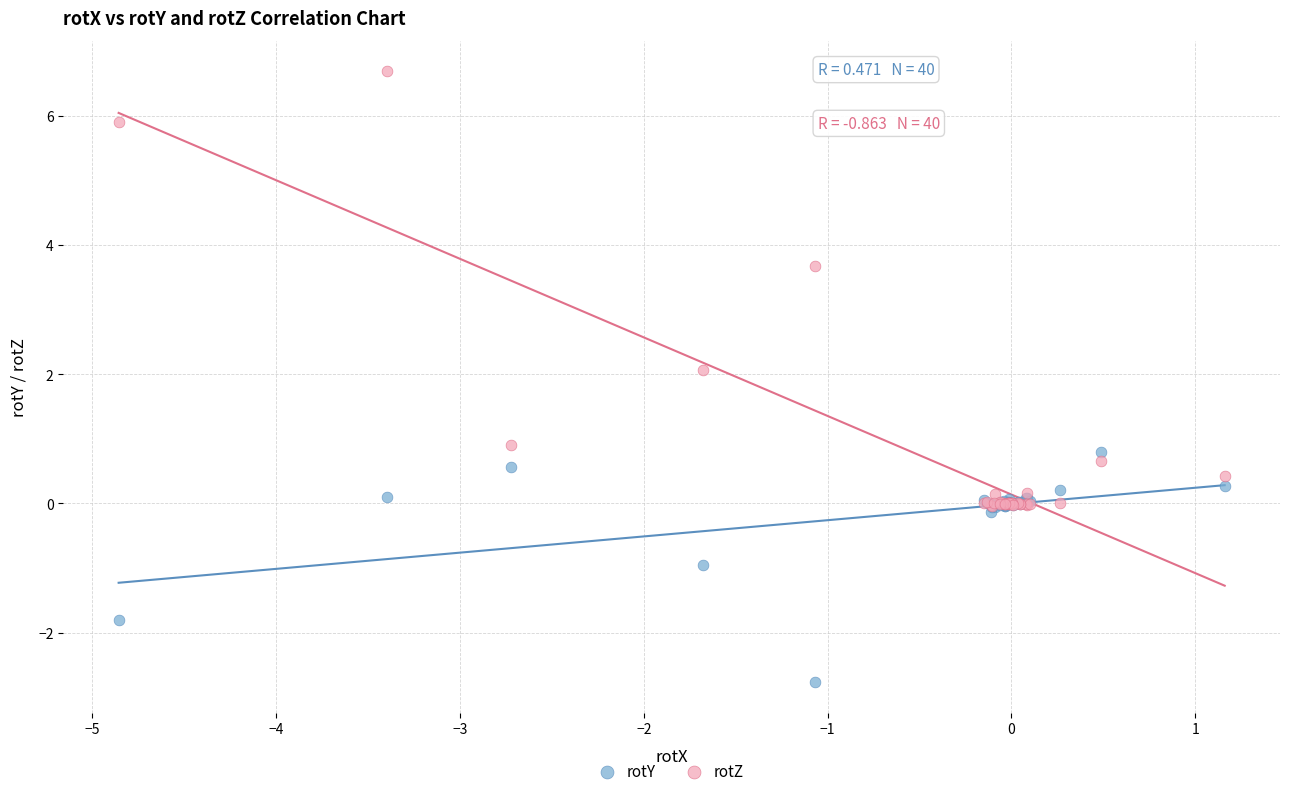

In the rotZ series, what Y value is closest to 3?

3.7